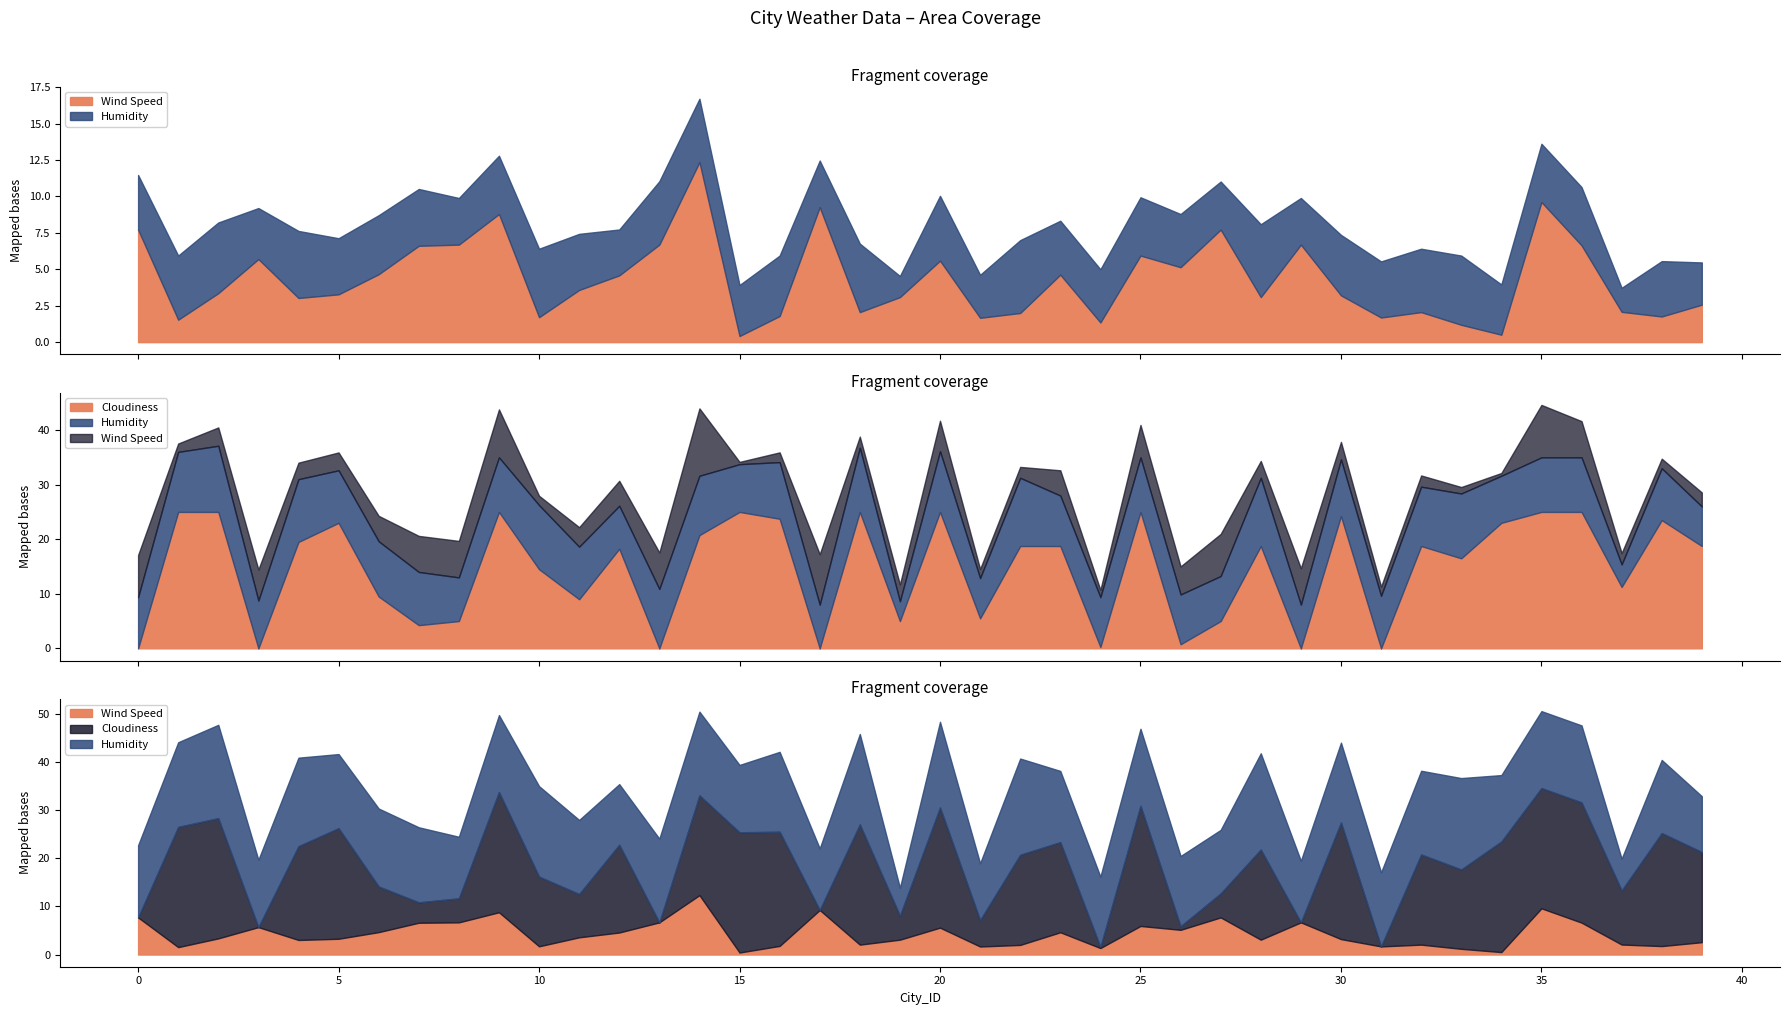

How many interior local valleys does the Cloudiness series have?

13